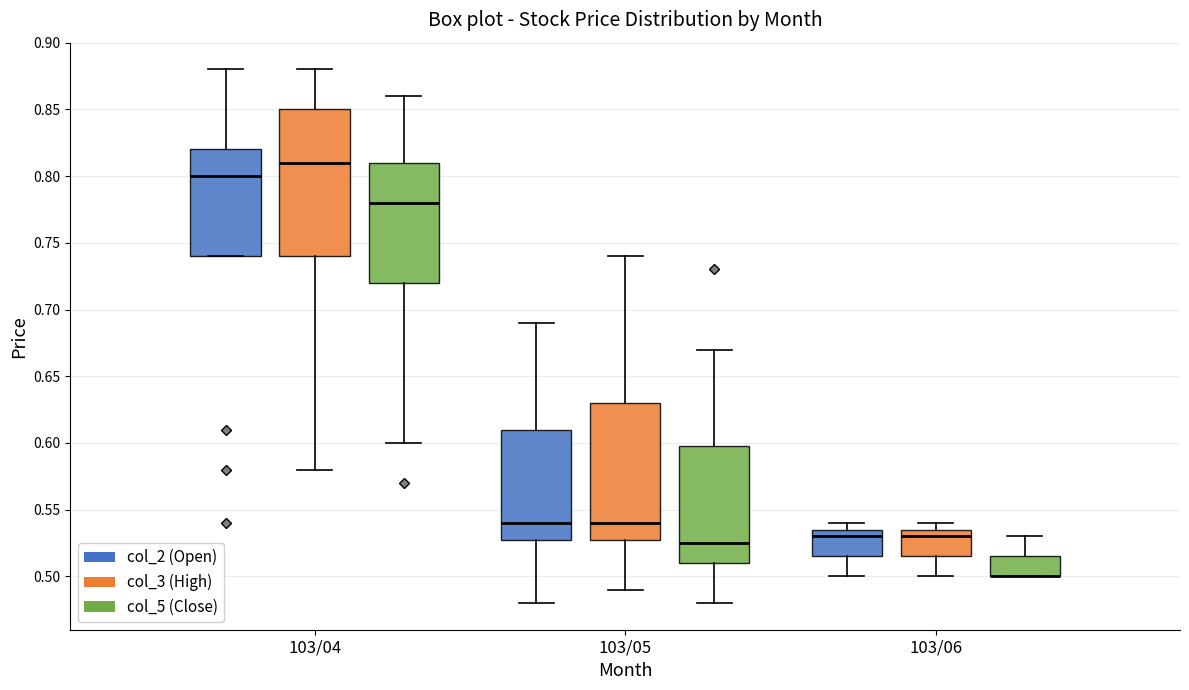

Reading left to right, read every box against the y-axis: the position of its median line, the range the box covers, and the ends of its whiskers. The values are not printed on the chart, so give them approximately, as read against the axis.

103/04 (col_2 (Open)): median 0.800, box 0.740 to 0.820, whiskers 0.740 to 0.880
103/04 (col_3 (High)): median 0.810, box 0.740 to 0.850, whiskers 0.580 to 0.880
103/04 (col_5 (Close)): median 0.780, box 0.720 to 0.810, whiskers 0.600 to 0.860
103/05 (col_2 (Open)): median 0.540, box 0.530 to 0.610, whiskers 0.480 to 0.690
103/05 (col_3 (High)): median 0.540, box 0.530 to 0.630, whiskers 0.490 to 0.740
103/05 (col_5 (Close)): median 0.525, box 0.510 to 0.600, whiskers 0.480 to 0.670
103/06 (col_2 (Open)): median 0.530, box 0.515 to 0.535, whiskers 0.500 to 0.540
103/06 (col_3 (High)): median 0.530, box 0.515 to 0.535, whiskers 0.500 to 0.540
103/06 (col_5 (Close)): median 0.500 (drawn on the box's lower edge), box 0.500 to 0.515, whiskers 0.500 to 0.530